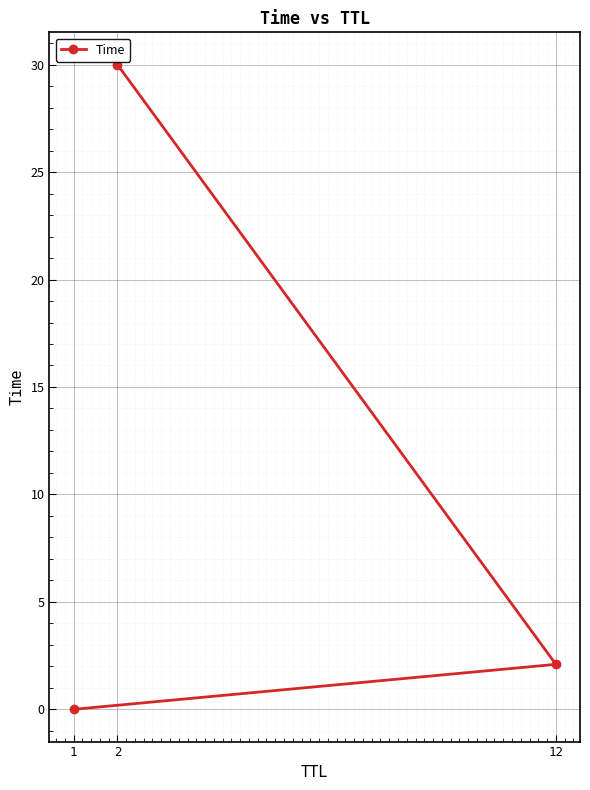

What is the difference between the values at 1 and 2?

30.0